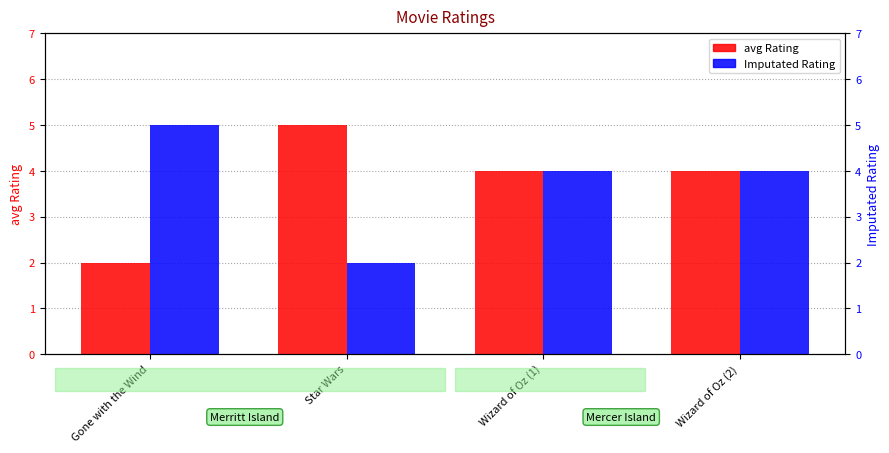

Between Gone with the Wind and Star Wars, which series saw the biggest shift?

avg Rating